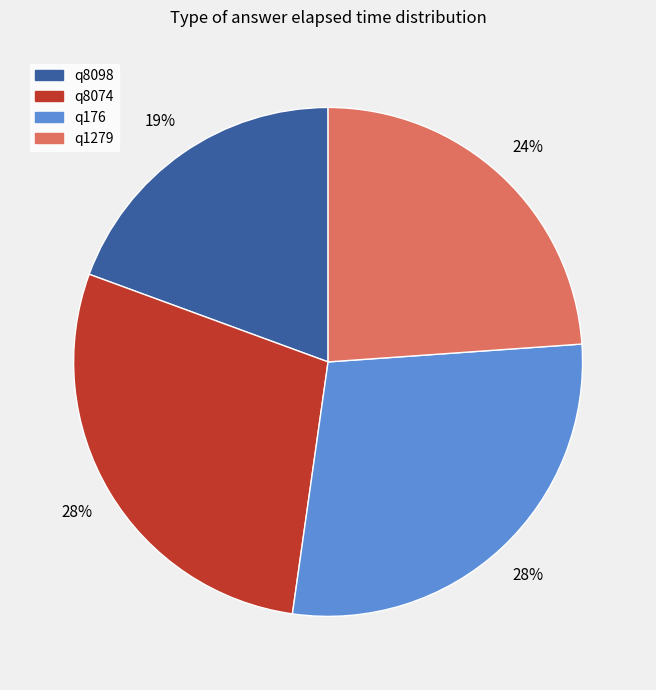

Does any single category account for the majority?

No